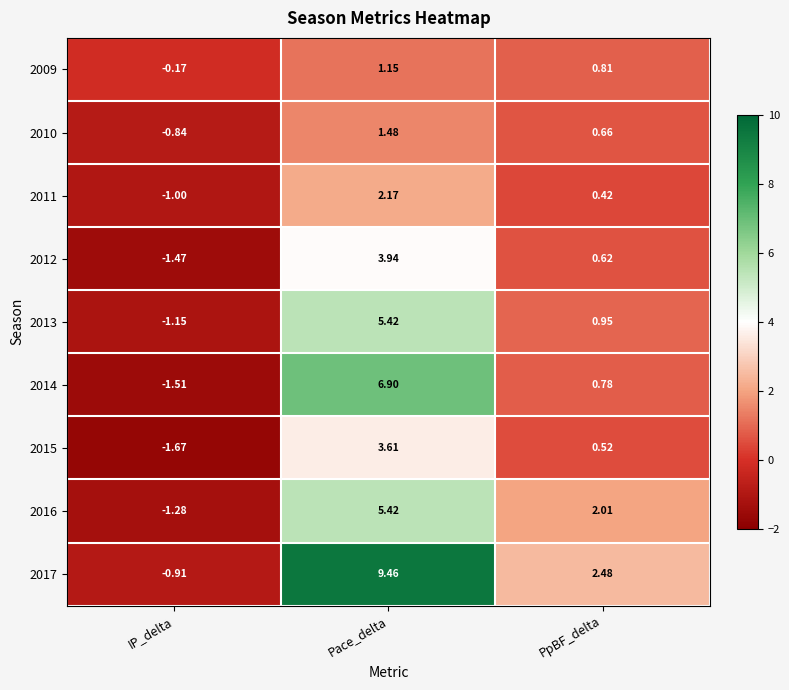

How many values in 2010 are below zero?

1